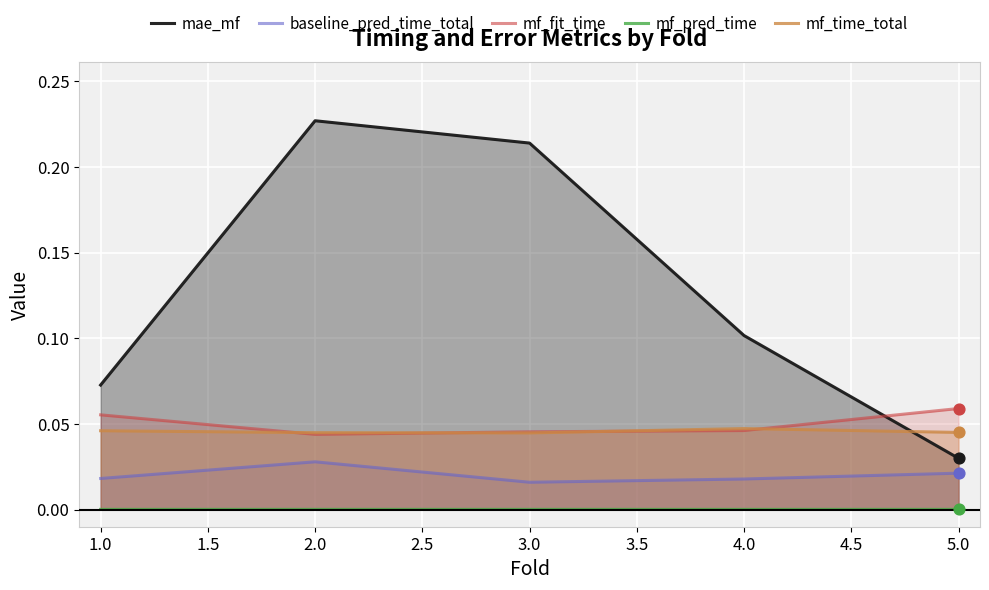

Is the value of mf_fit_time at 5.0 greater than the value of mf_time_total at 1.0?

Yes